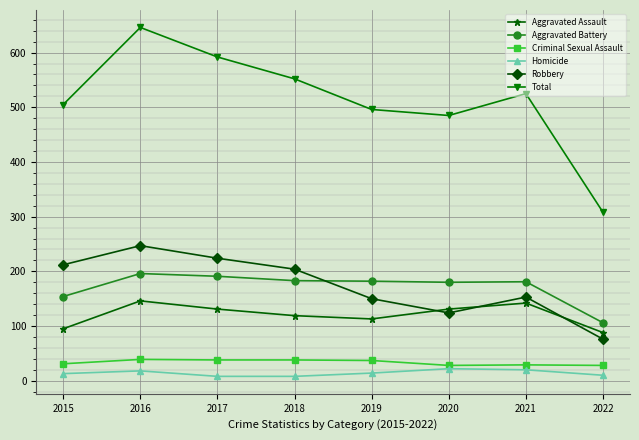

Which series has the largest total across all categories?

Total